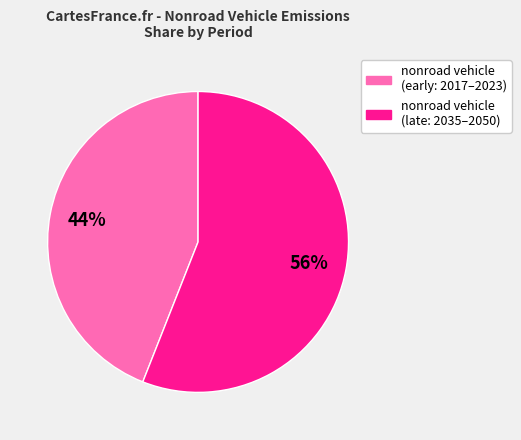

Does any single category account for the majority?

Yes